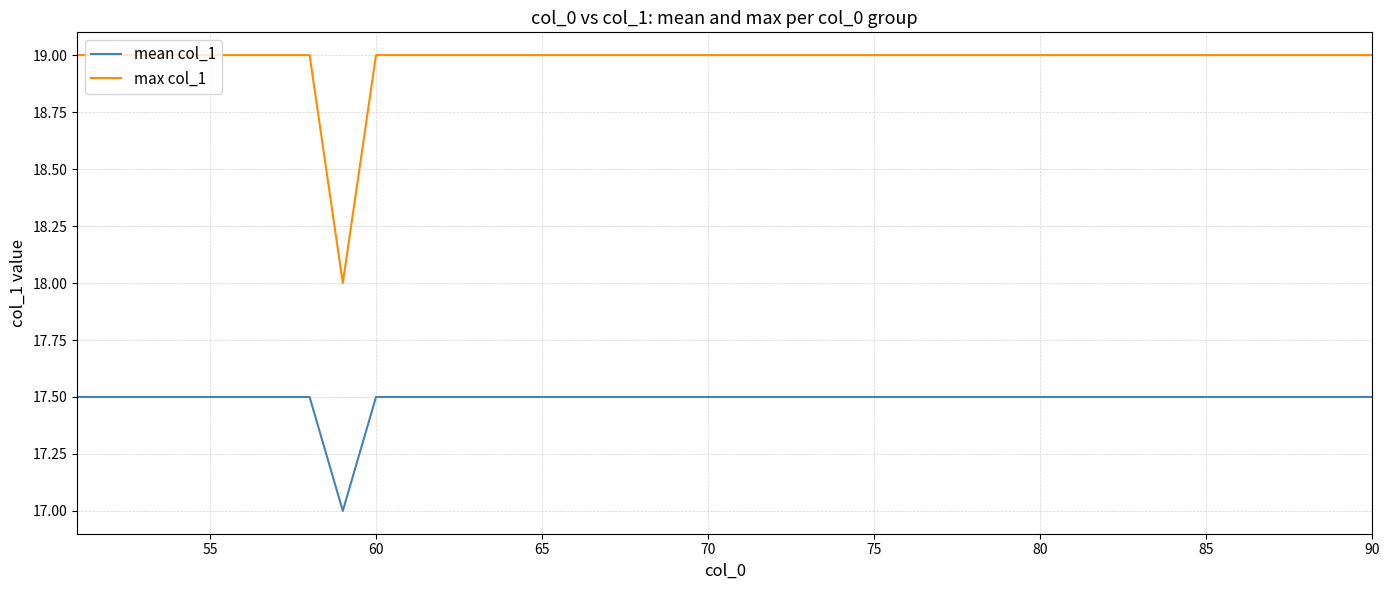

True or false: mean col_1 and max col_1 intersect in this chart.

False